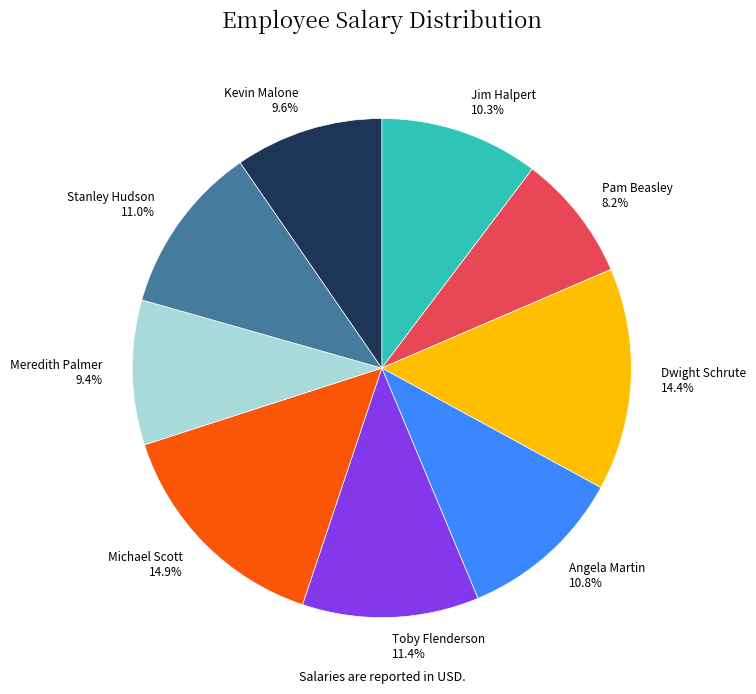

What percentage do Kevin Malone and Michael Scott together represent?

24.5%